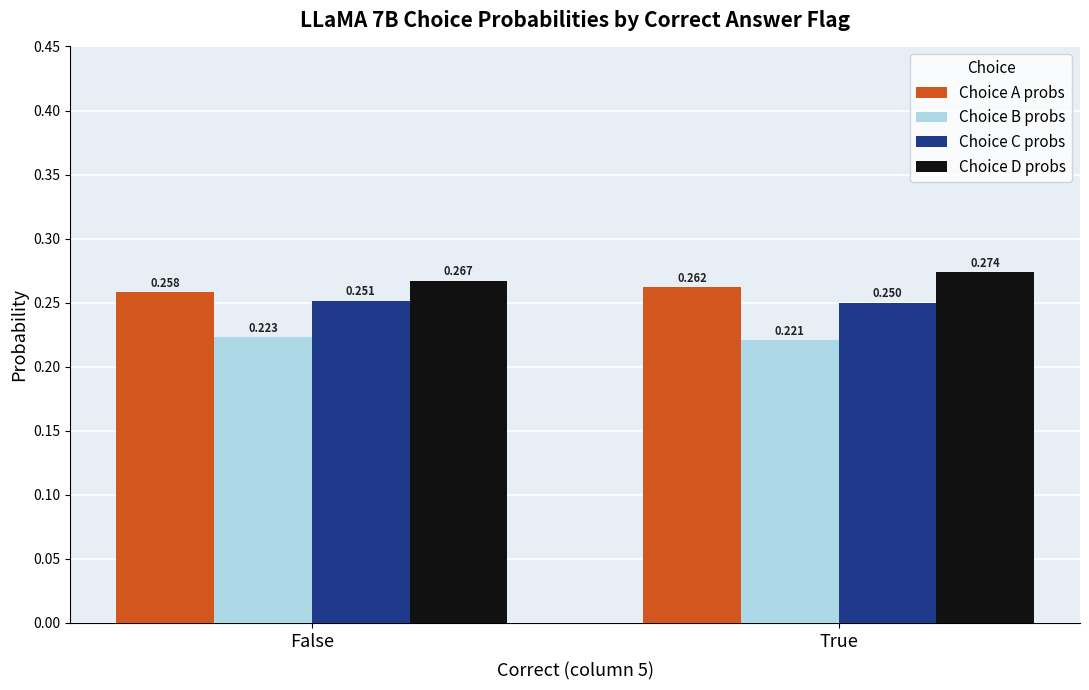

Which series has the largest total across all categories?

Choice D probs